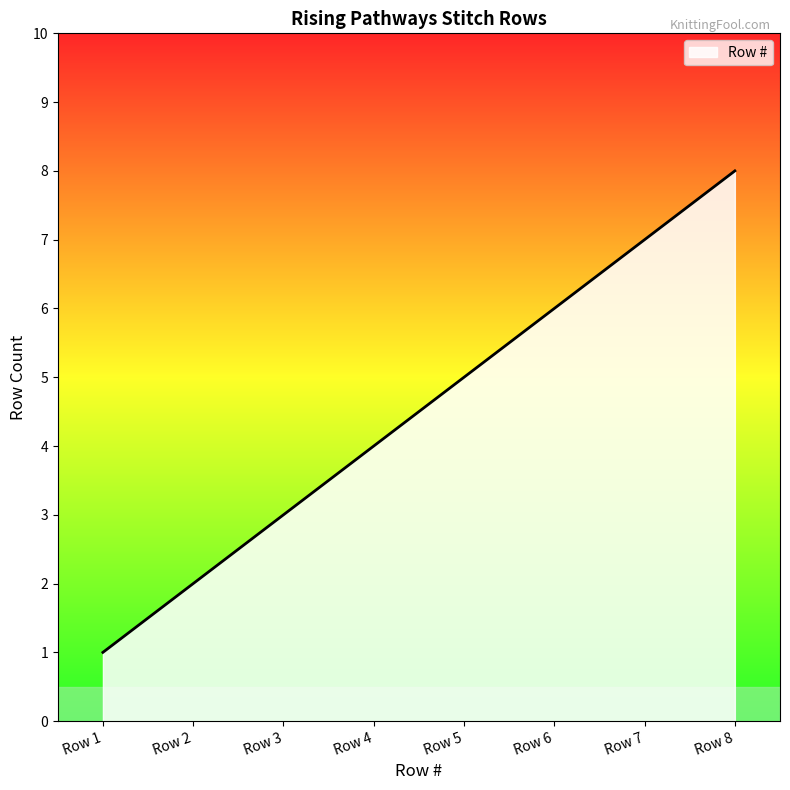

True or false: there are more than 0 points higher than both neighbors.

False